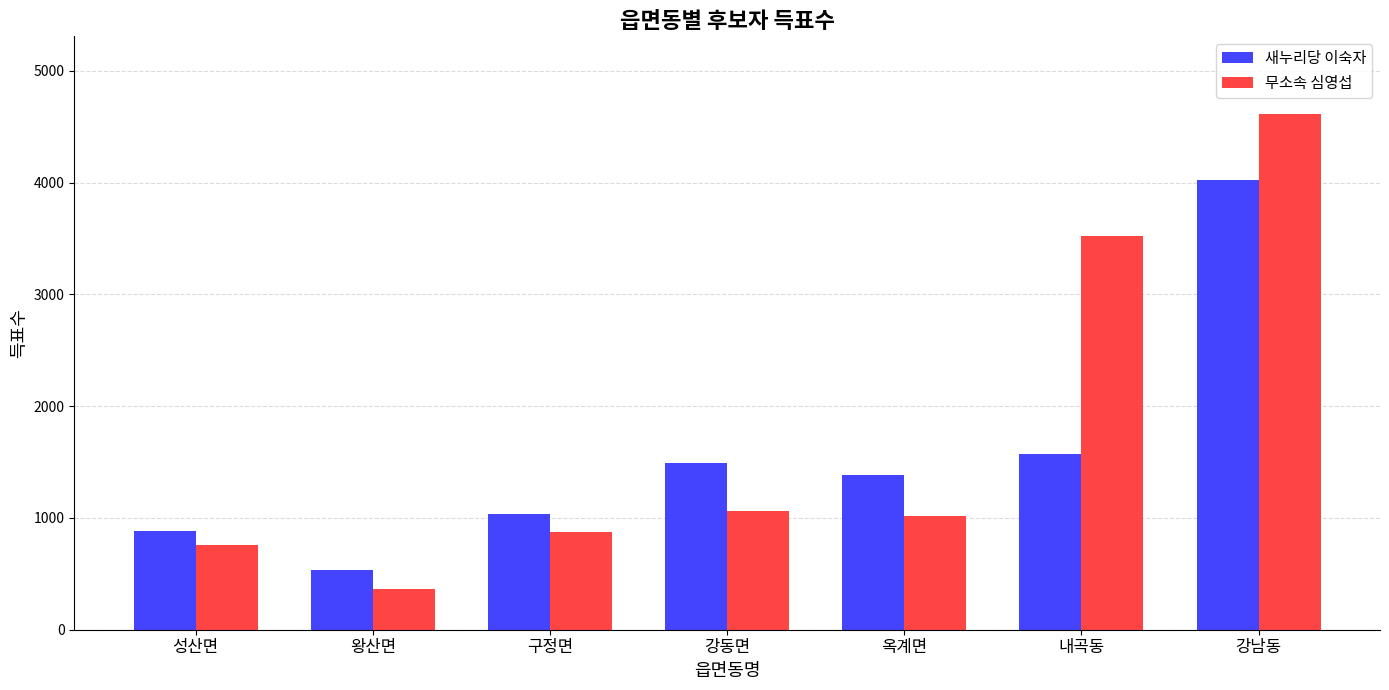

How many series are shown in this chart?

2